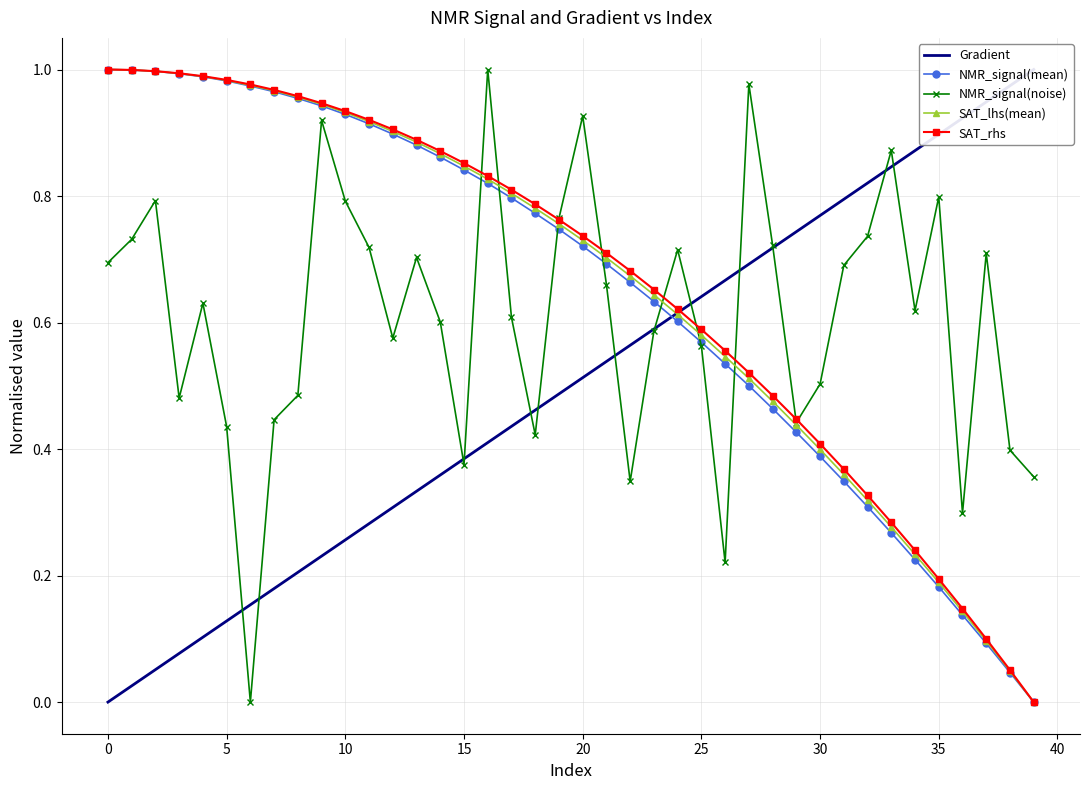

In NMR_signal(noise), how many points are higher than both neighbors (excluding endpoints)?

11